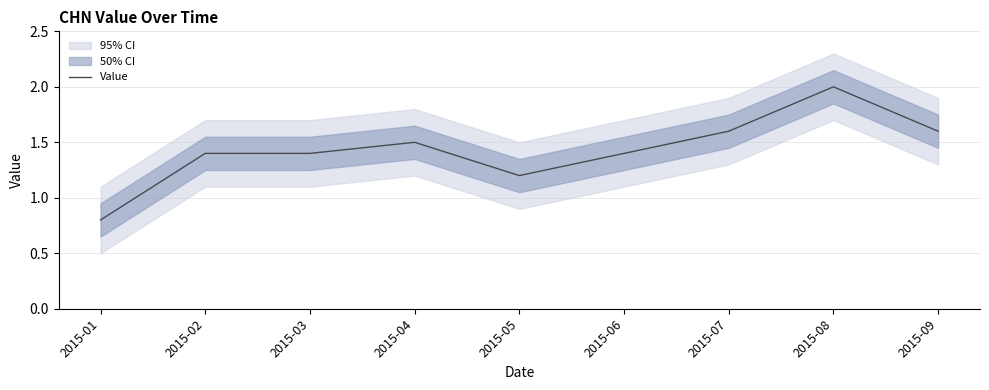

Reading left to right, what are all the values shown in this chart?

0.8	1.4	1.4	1.5	1.2	1.4	1.6	2.0	1.6